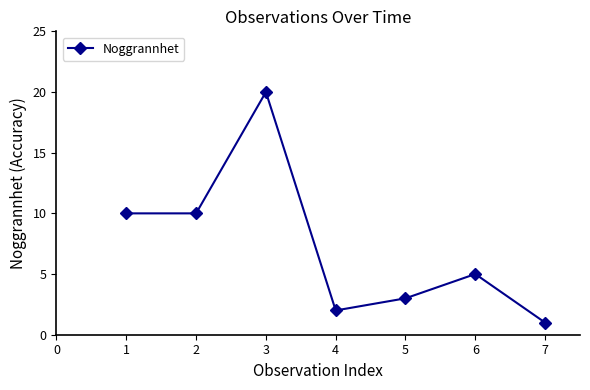

What is the change in value from 3 to 6?

-15